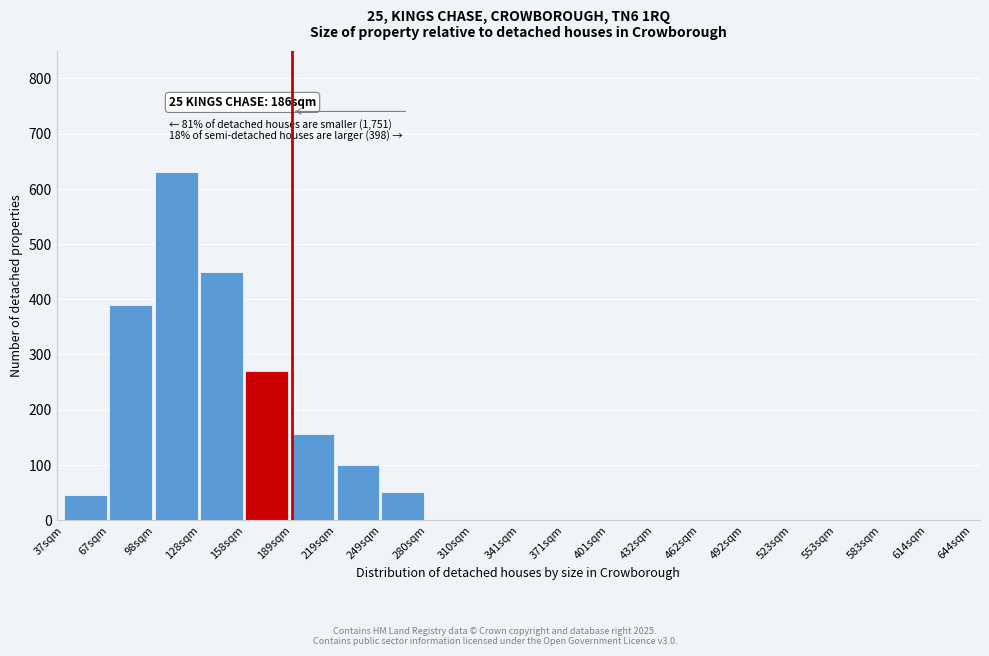

Reading right to left, extract all data points from this chart.

614sqm=0	583sqm=0	553sqm=0	523sqm=0	492sqm=0	462sqm=0	432sqm=0	401sqm=0	371sqm=0	341sqm=0	310sqm=0	280sqm=0	249sqm=50	219sqm=100	189sqm=155	158sqm=270	128sqm=450	98sqm=630	67sqm=390	37sqm=45